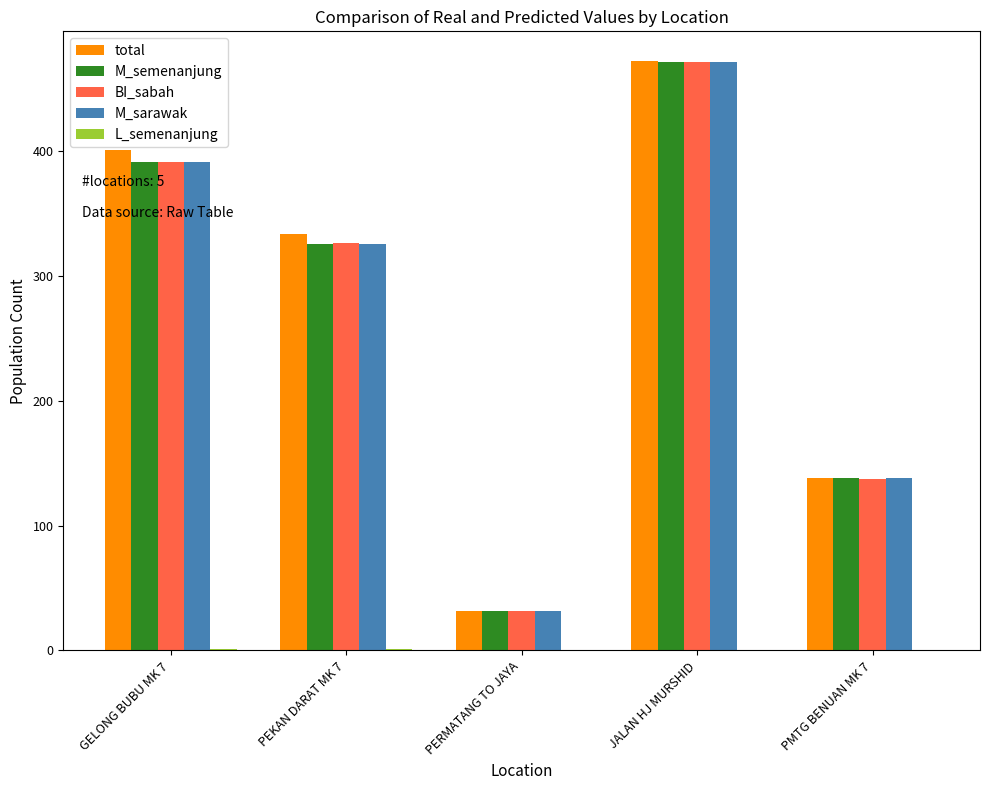

Between PERMATANG TO JAYA and JALAN HJ MURSHID, which series saw the biggest shift?

total